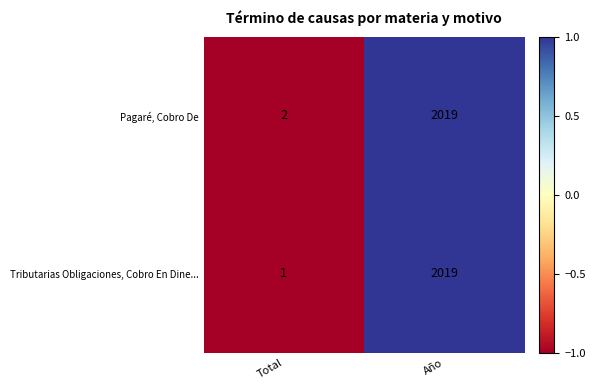

Reading left to right, list all the values displayed in this chart.

Pagaré, Cobro De: Total=2	Año=2019
Tributarias Obligaciones, Cobro En Dine...: Total=1	Año=2019